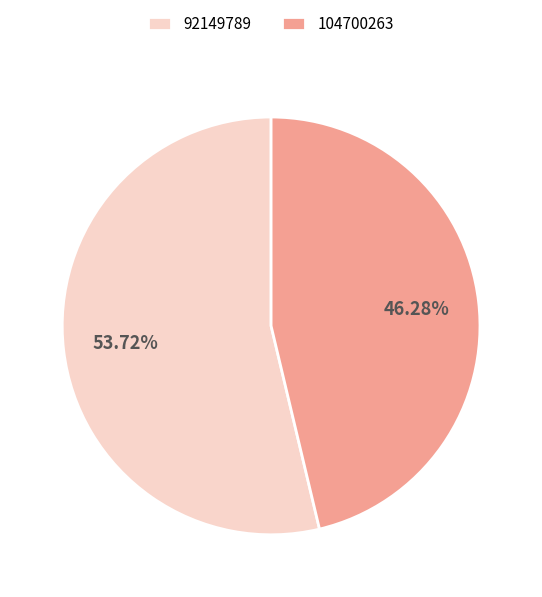

How many segments does this pie chart have?

2